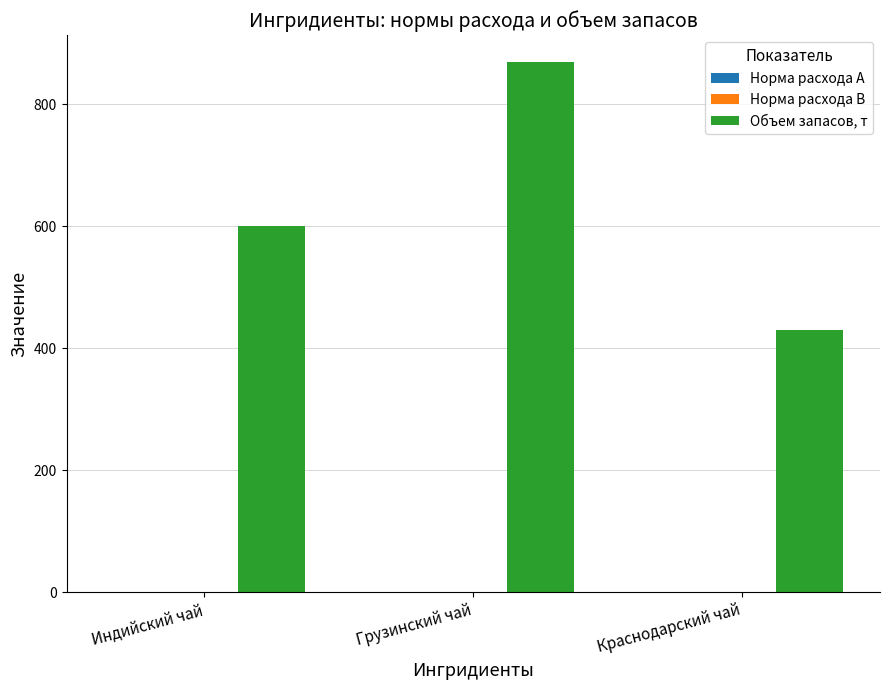

Does the chart contain stacked bars?

No